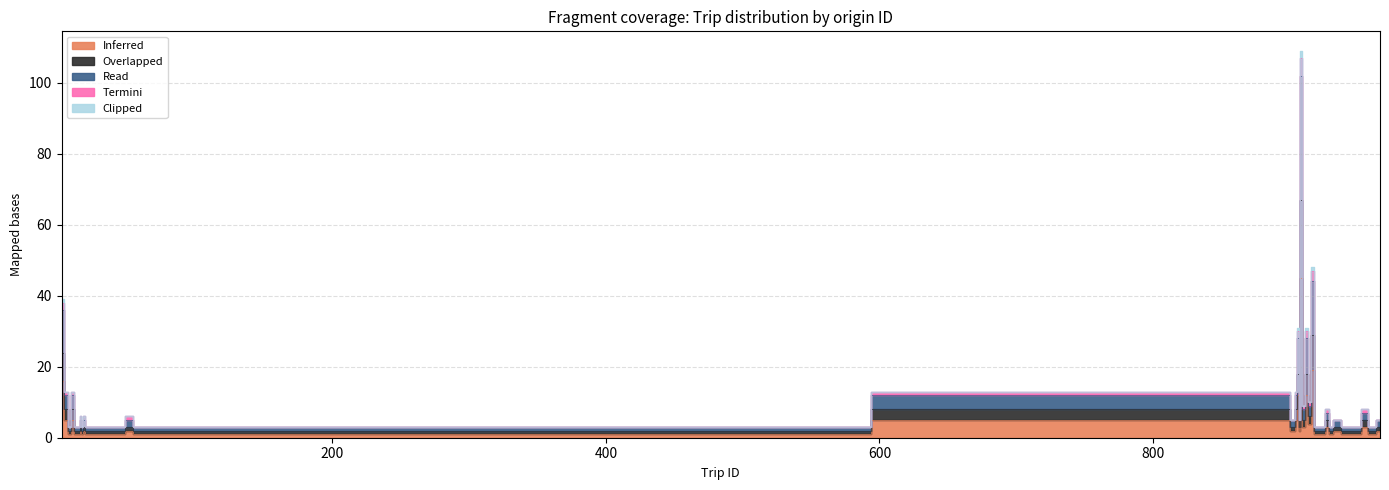

Which category has the lowest value in the Inferred series?

8